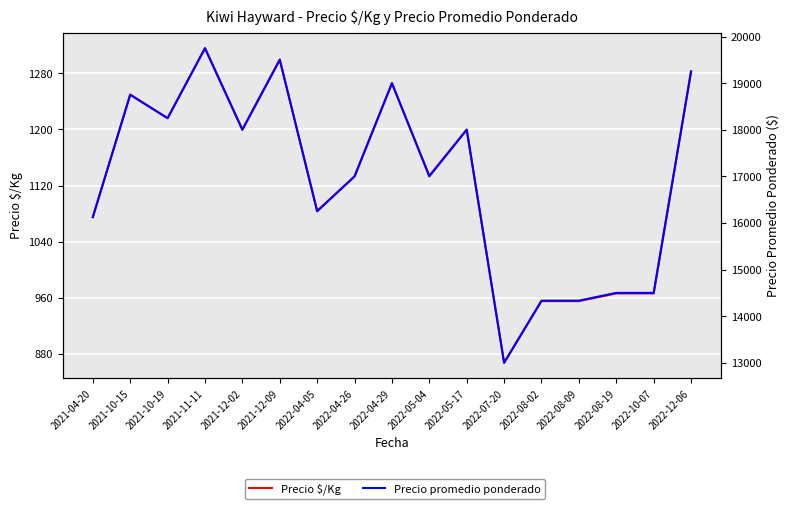

True or false: Precio $/Kg and Precio promedio ponderado cross at least once.

False